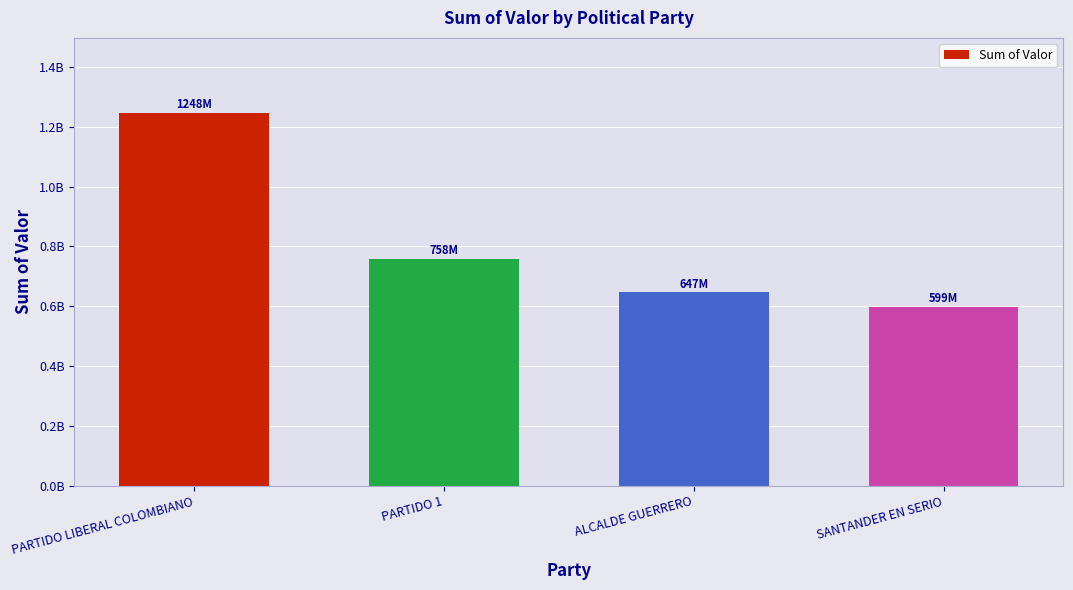

True or false: the data shows 1330279700.8 at PARTIDO 1.

False